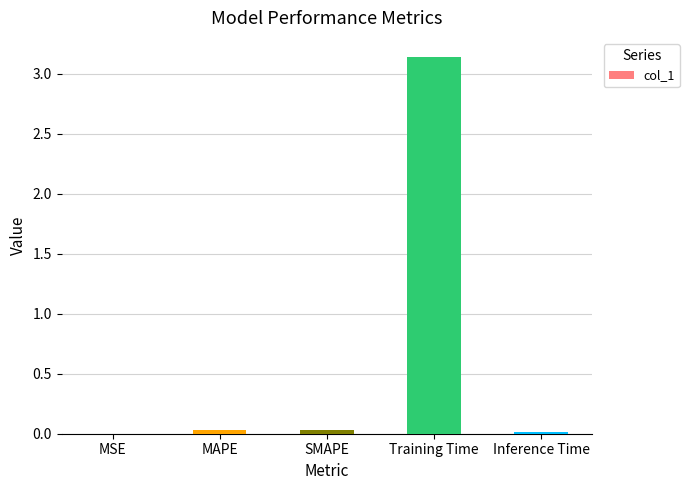

Does the chart contain stacked bars?

No